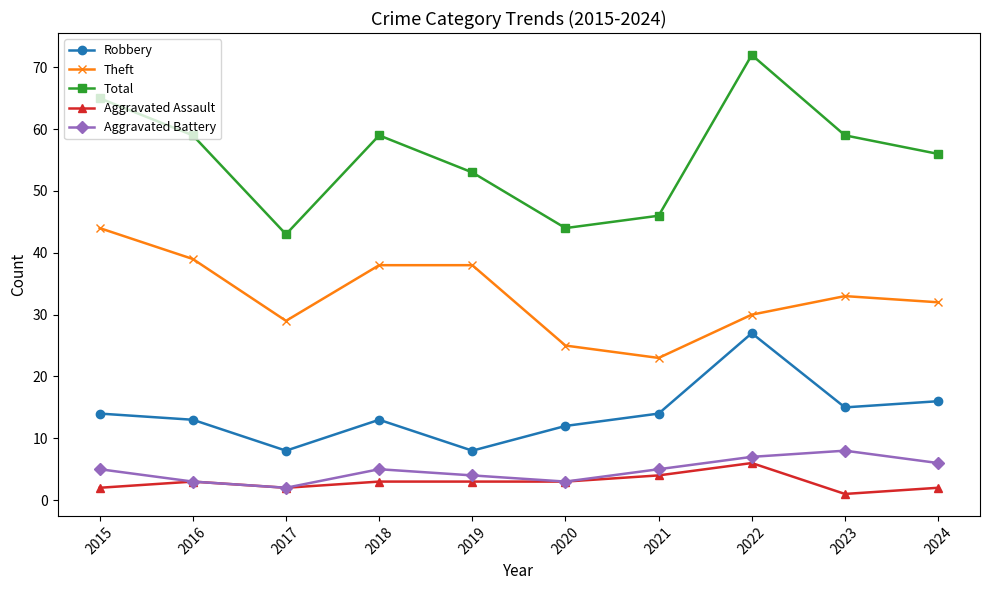

The Robbery series shows 5 at 2016. True or false?

False